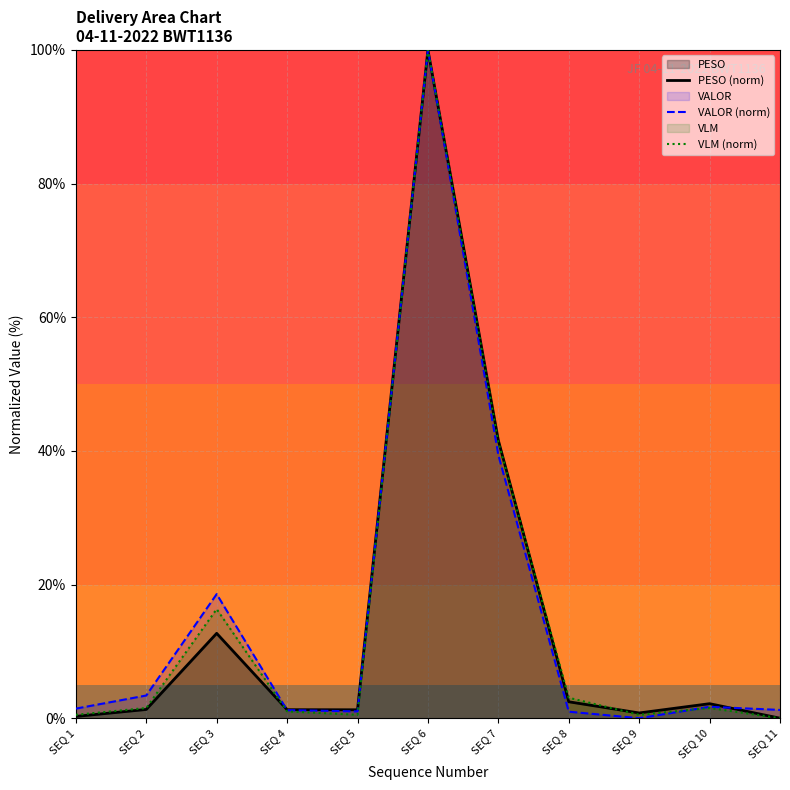

Rank the categories by VALOR (norm) value from lowest to highest.

SEQ 9, SEQ 8, SEQ 5, SEQ 4, SEQ 11, SEQ 1, SEQ 10, SEQ 2, SEQ 3, SEQ 7, SEQ 6